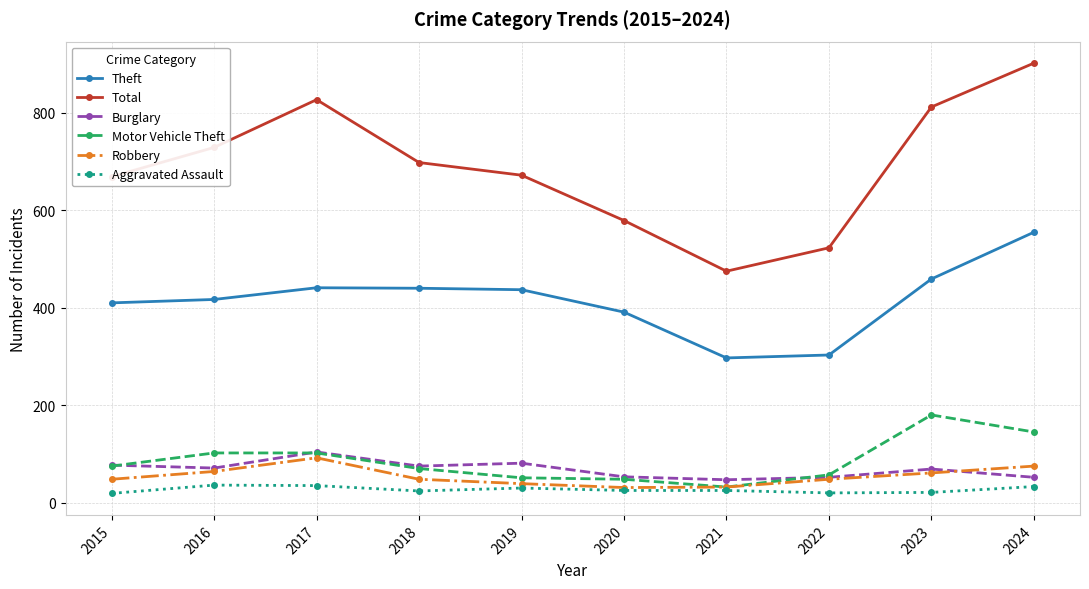

True or false: Total has more than 2 points higher than both neighbors.

False